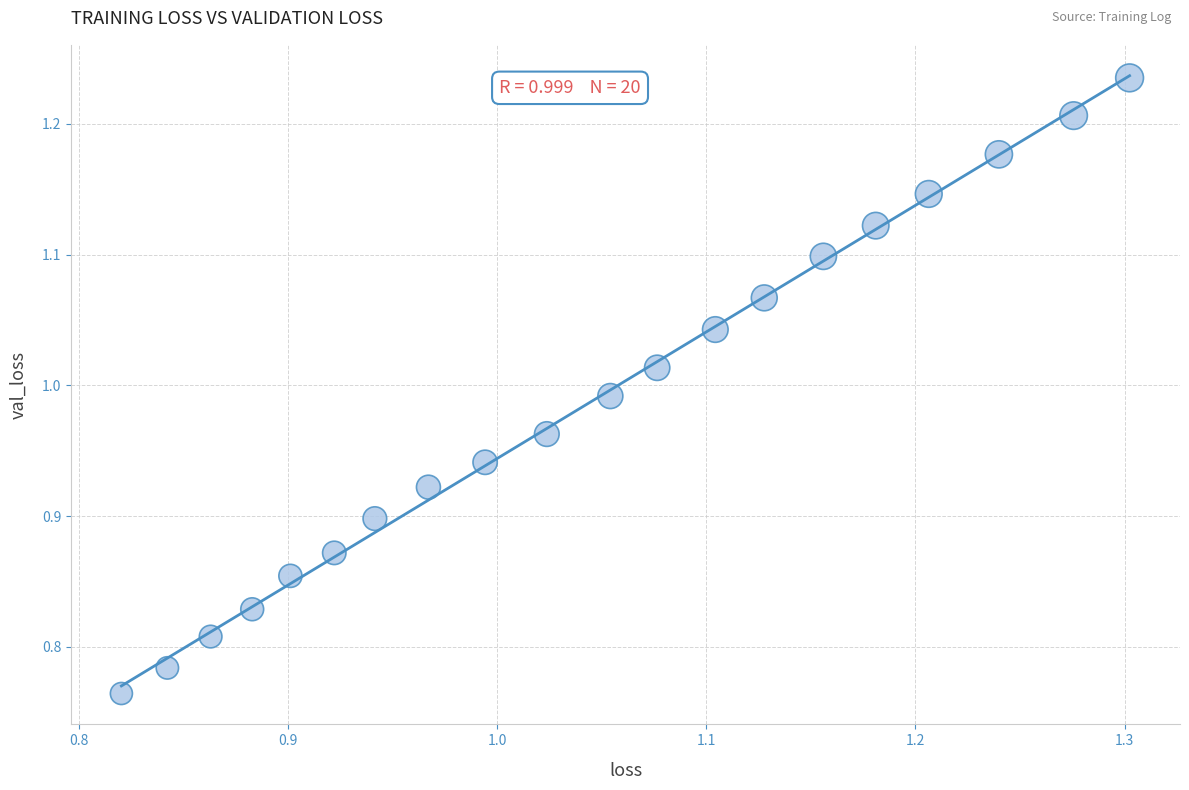

What is the range of Y values (max minus min)?

0.5